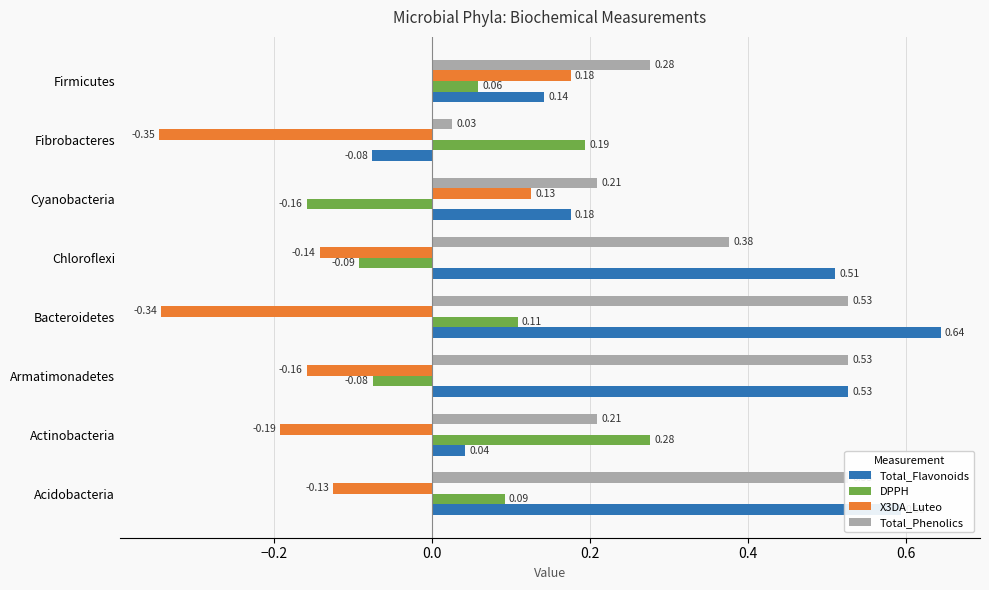

How many distinct data groups are displayed?

4